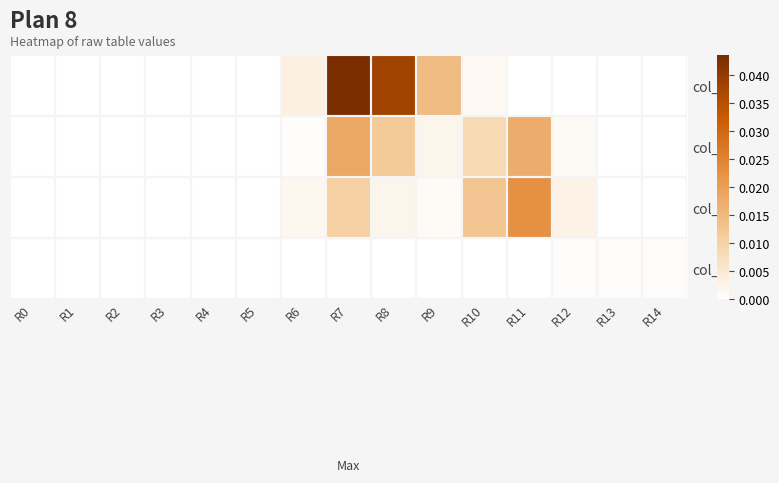

Rank the series by their maximum value, from highest to lowest.

col_0, col_2, col_1, col_3